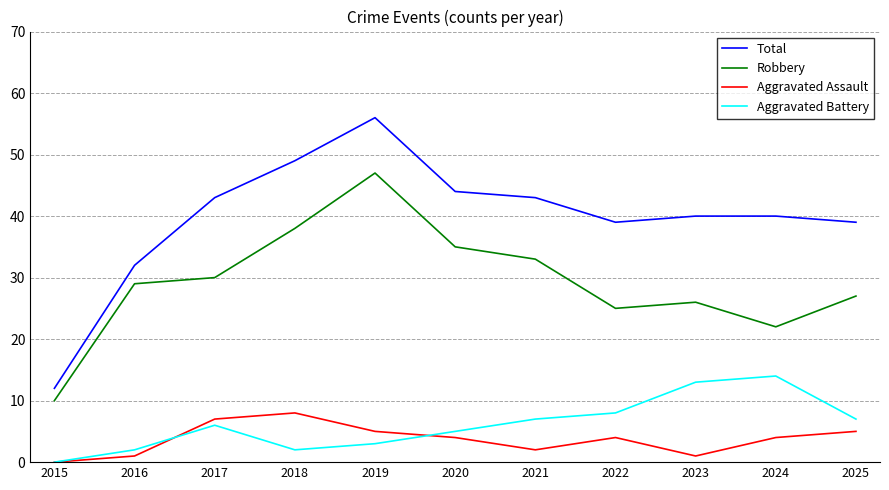

The Total series shows 19 at 2025. True or false?

False